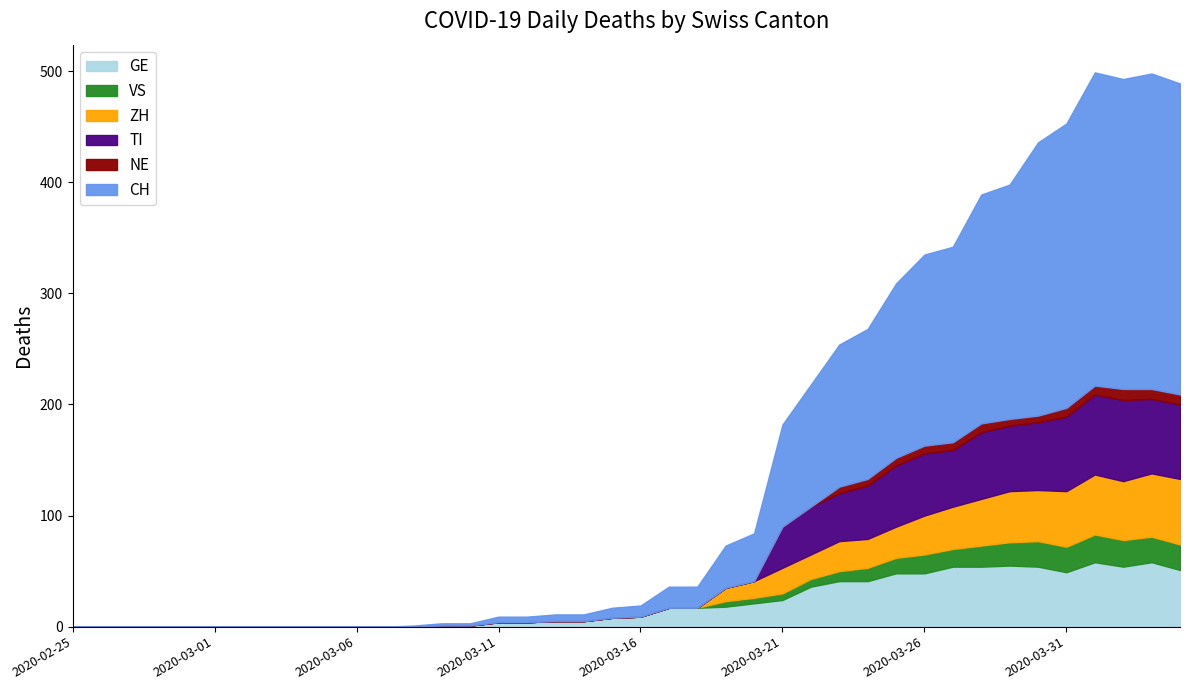

What is the sum of the CH values at 2020-02-28 and 2020-03-26?

172